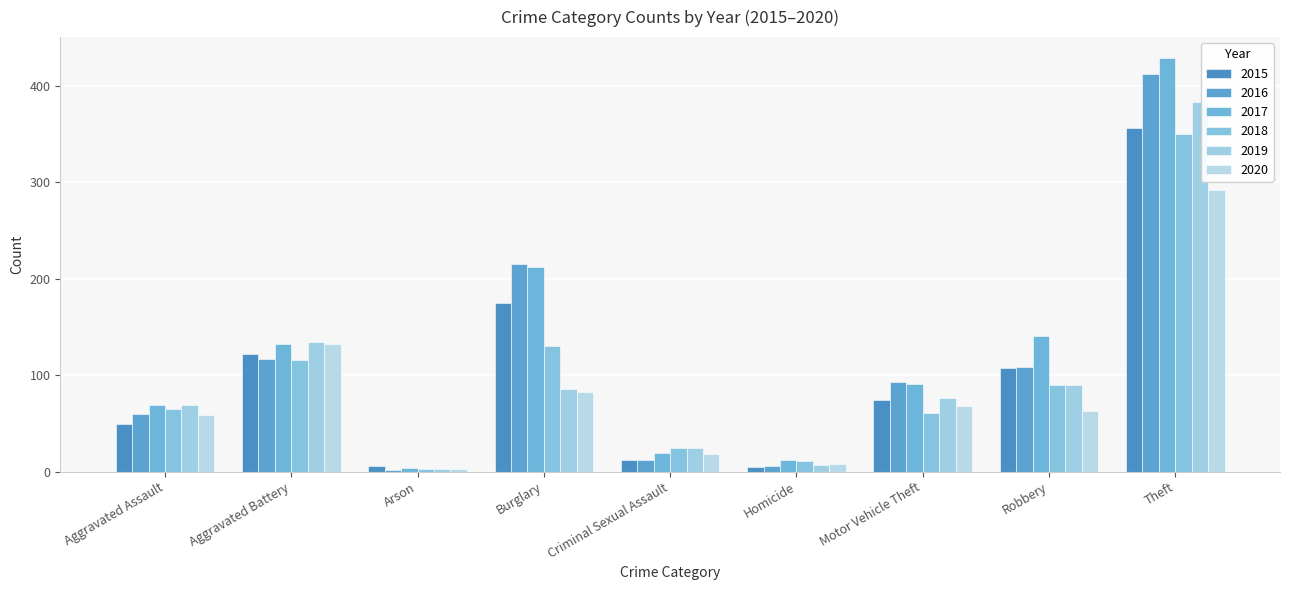

Reading left to right, transcribe all the data shown in this chart.

2015: Aggravated Assault=49	Aggravated Battery=122	Arson=6	Burglary=175	Criminal Sexual Assault=12	Homicide=5	Motor Vehicle Theft=74	Robbery=107	Theft=356
2016: Aggravated Assault=60	Aggravated Battery=117	Arson=2	Burglary=215	Criminal Sexual Assault=12	Homicide=6	Motor Vehicle Theft=93	Robbery=109	Theft=412
2017: Aggravated Assault=69	Aggravated Battery=132	Arson=4	Burglary=212	Criminal Sexual Assault=19	Homicide=12	Motor Vehicle Theft=91	Robbery=141	Theft=429
2018: Aggravated Assault=65	Aggravated Battery=116	Arson=3	Burglary=130	Criminal Sexual Assault=25	Homicide=11	Motor Vehicle Theft=61	Robbery=90	Theft=350
2019: Aggravated Assault=69	Aggravated Battery=134	Arson=3	Burglary=86	Criminal Sexual Assault=24	Homicide=7	Motor Vehicle Theft=76	Robbery=90	Theft=383
2020: Aggravated Assault=59	Aggravated Battery=132	Arson=3	Burglary=83	Criminal Sexual Assault=18	Homicide=8	Motor Vehicle Theft=68	Robbery=63	Theft=292